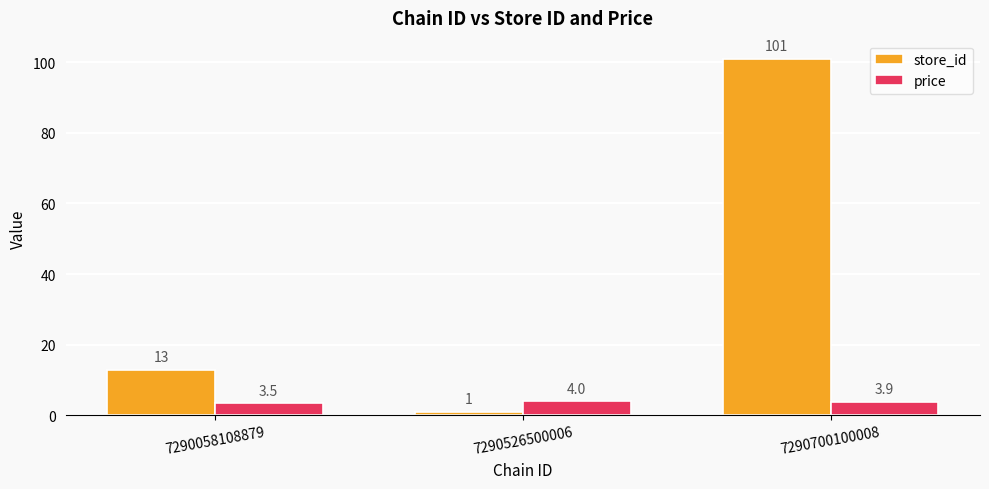

Reading left to right, list all the values displayed in this chart.

store_id: 13.0	1.0	101.0
price: 3.5	4.0	3.9